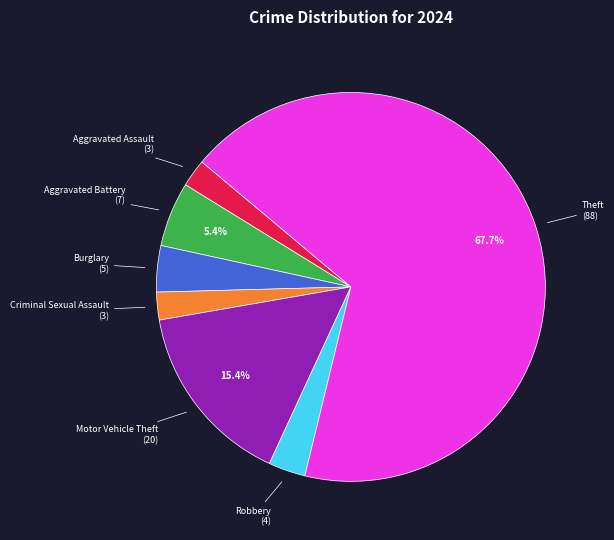

Which slice represents more than half of the pie?

Theft